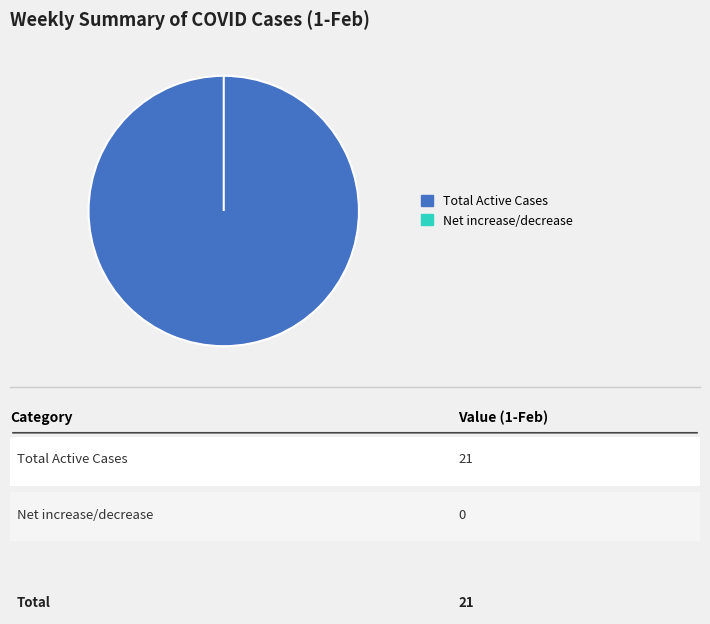

What percentage is NOT represented by Net increase/decrease?

100.0%